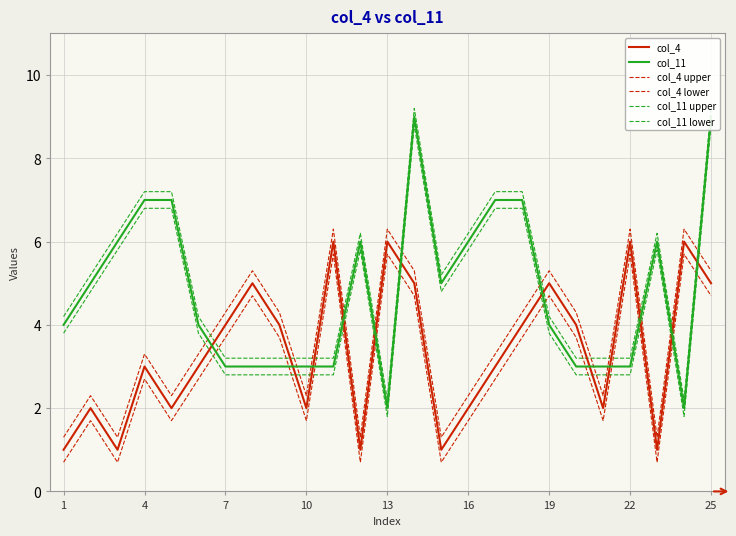

True or false: col_11 has a value of 2.1 at 1.

False